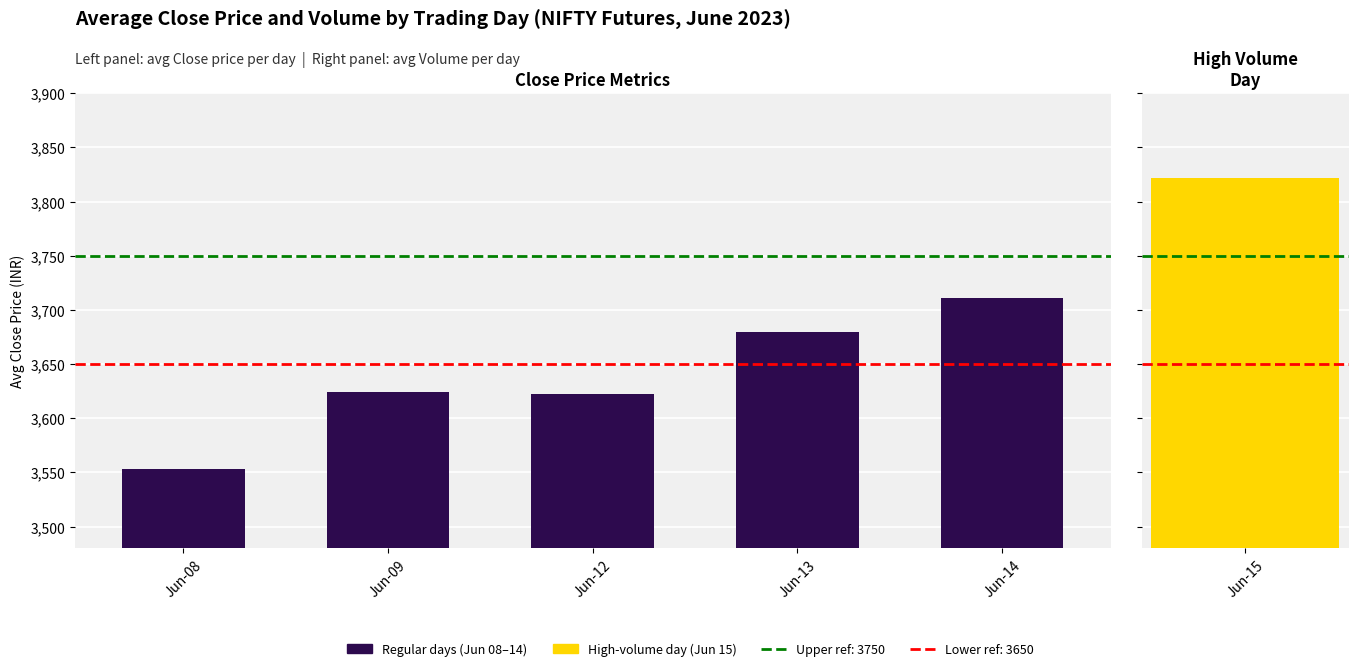

The value at Jun-13 is 3679.4. True or false?

True